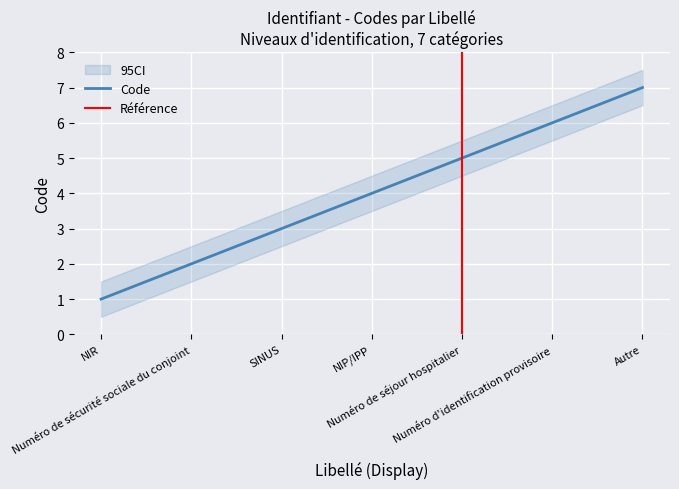

What is the change in value from Numéro de sécurité sociale du conjoint to SINUS?

+1